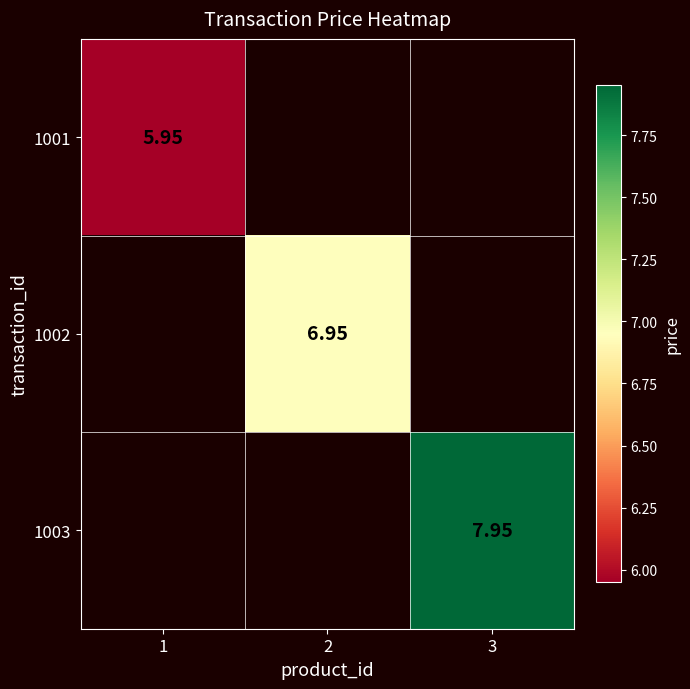

Is the value of 1003 at 3 greater than the value of 1002 at 2?

Yes